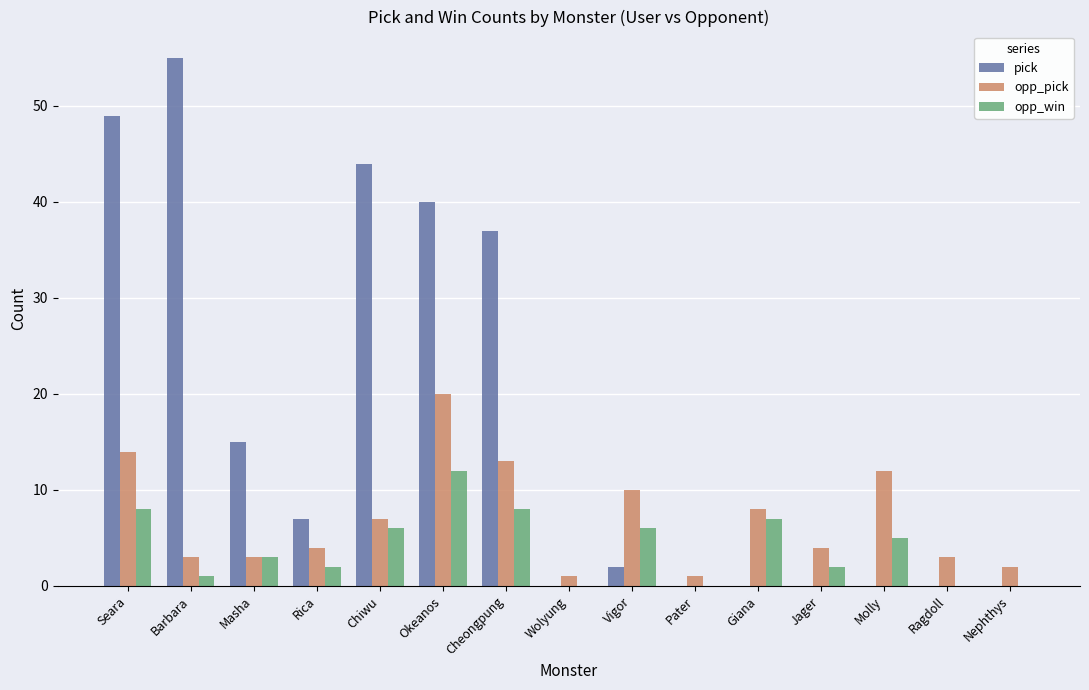

Is the value of pick at Pater greater than the value of opp_pick at Nephthys?

No